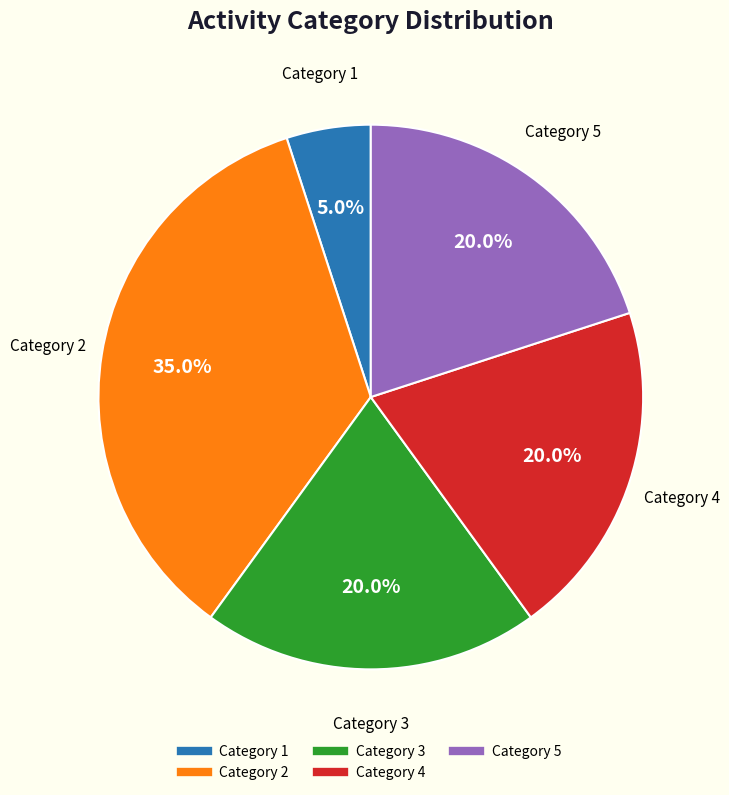

To the nearest percent, what is the average slice percentage?

20%